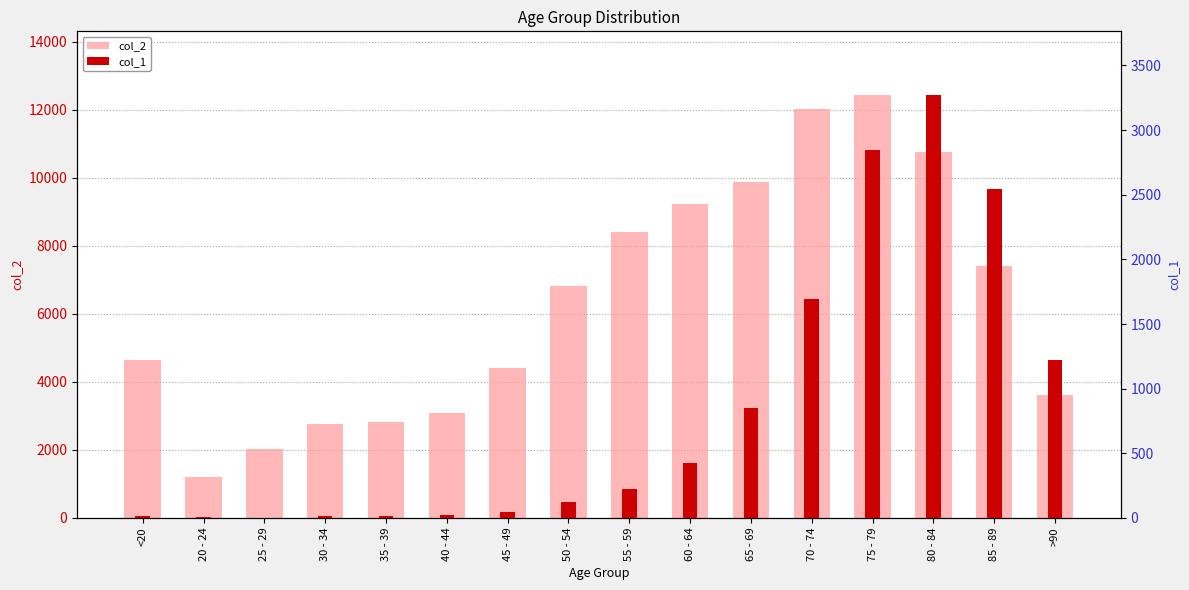

Between 25 - 29 and 60 - 64, which series saw the biggest shift?

col_2